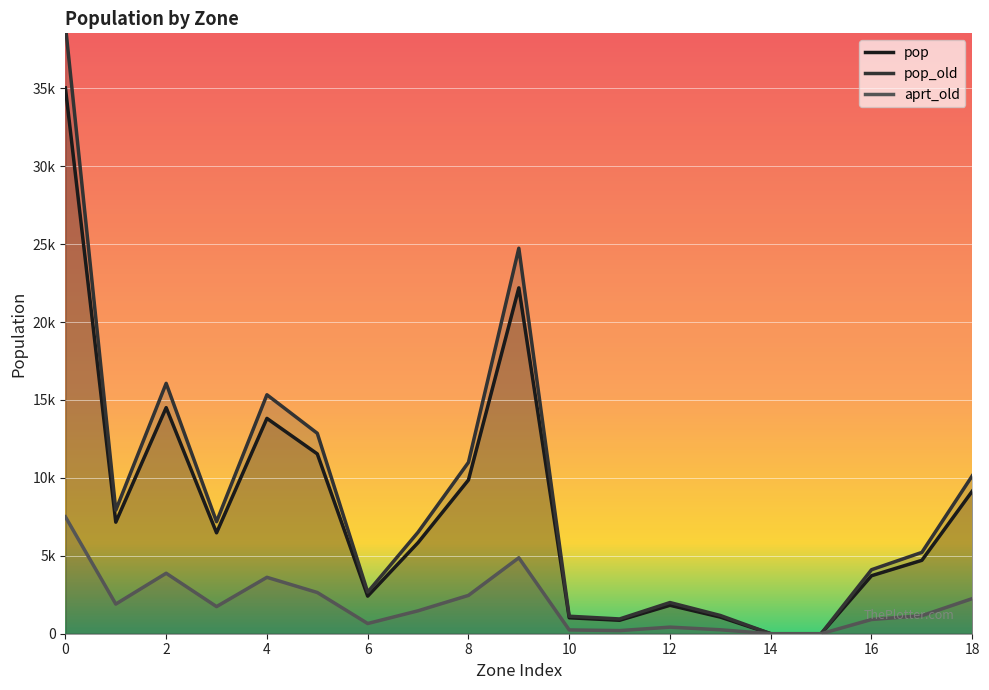

At 7, list the series in order from largest to smallest.

pop_old, pop, aprt_old